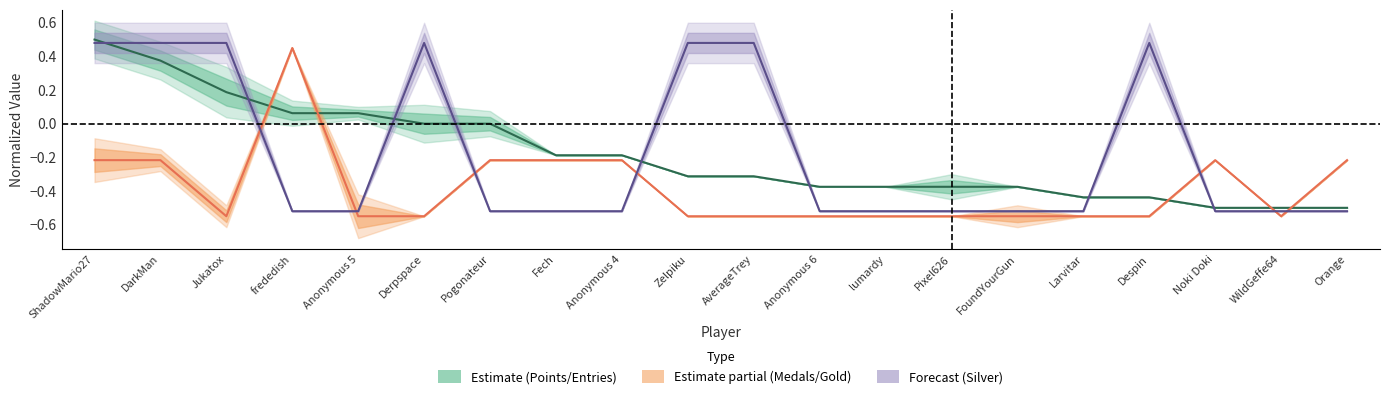

What is the value of the Gold point at the 18th from the left?

-0.2